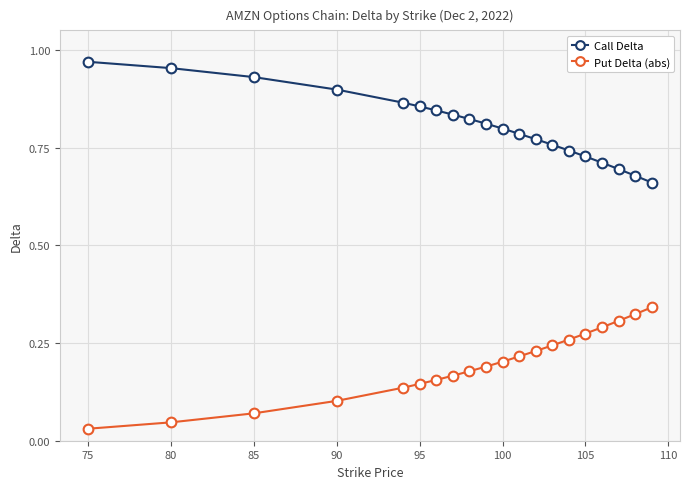

How many data points does each series have?

20